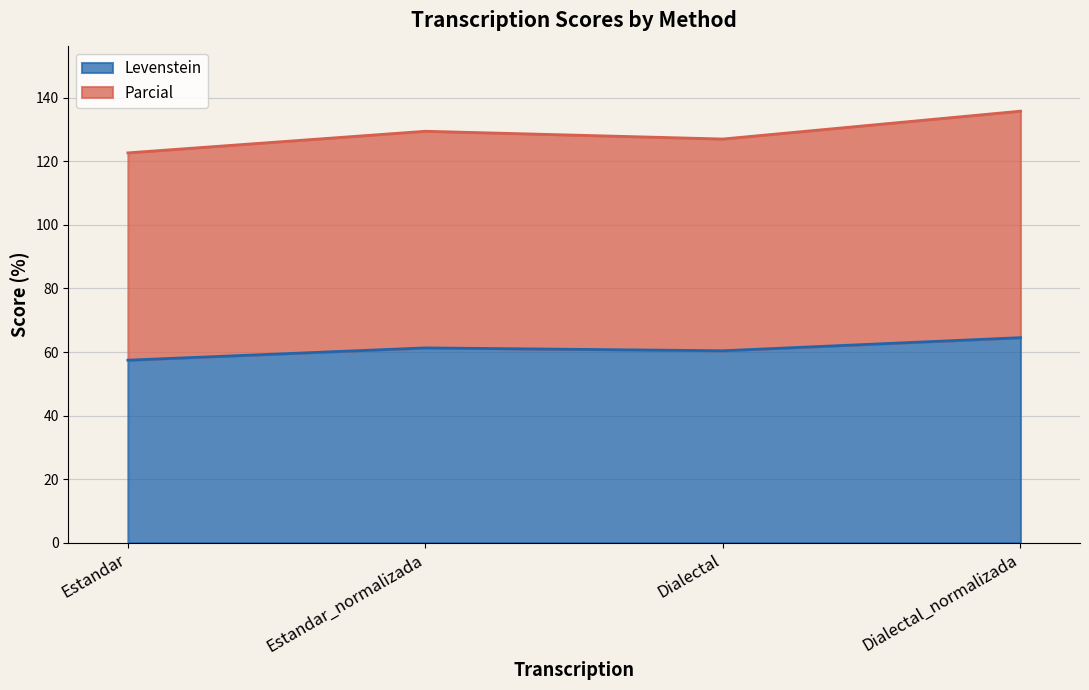

Reading left to right, what are all the values shown in this chart?

Levenstein: Estandar=57.4	Estandar_normalizada=61.3	Dialectal=60.4	Dialectal_normalizada=64.5
Parcial: Estandar=122.7	Estandar_normalizada=129.5	Dialectal=127.1	Dialectal_normalizada=135.8